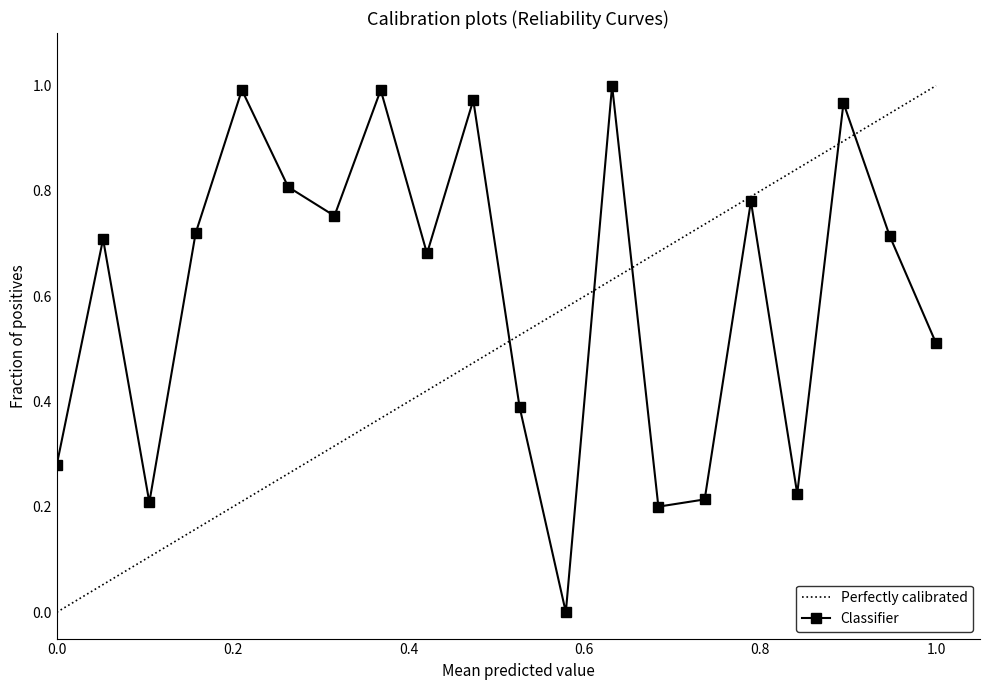

What is the value of the 14th point from the left?

0.2